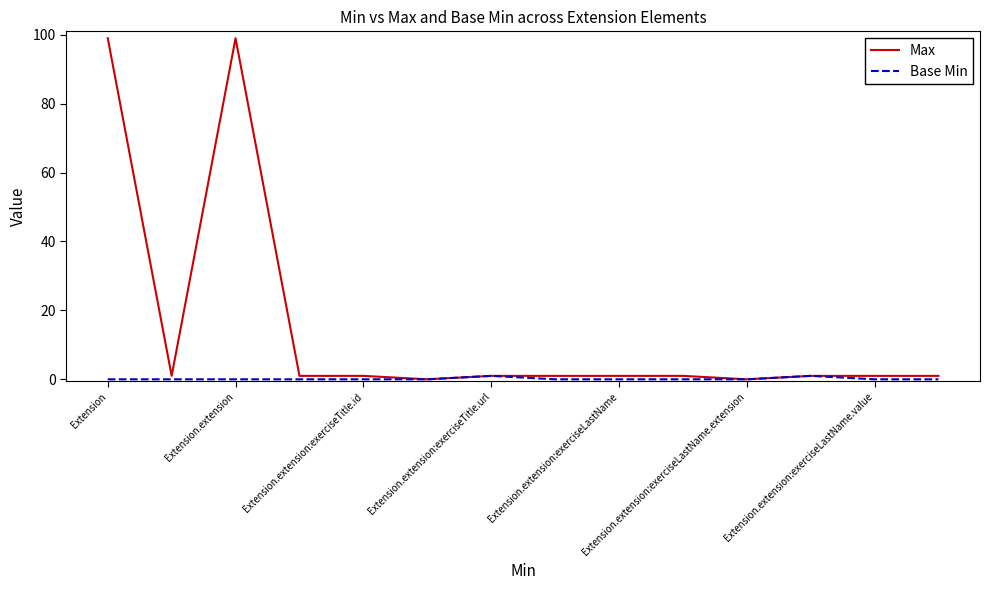

True or false: Base Min has more than 0 points higher than both neighbors.

True